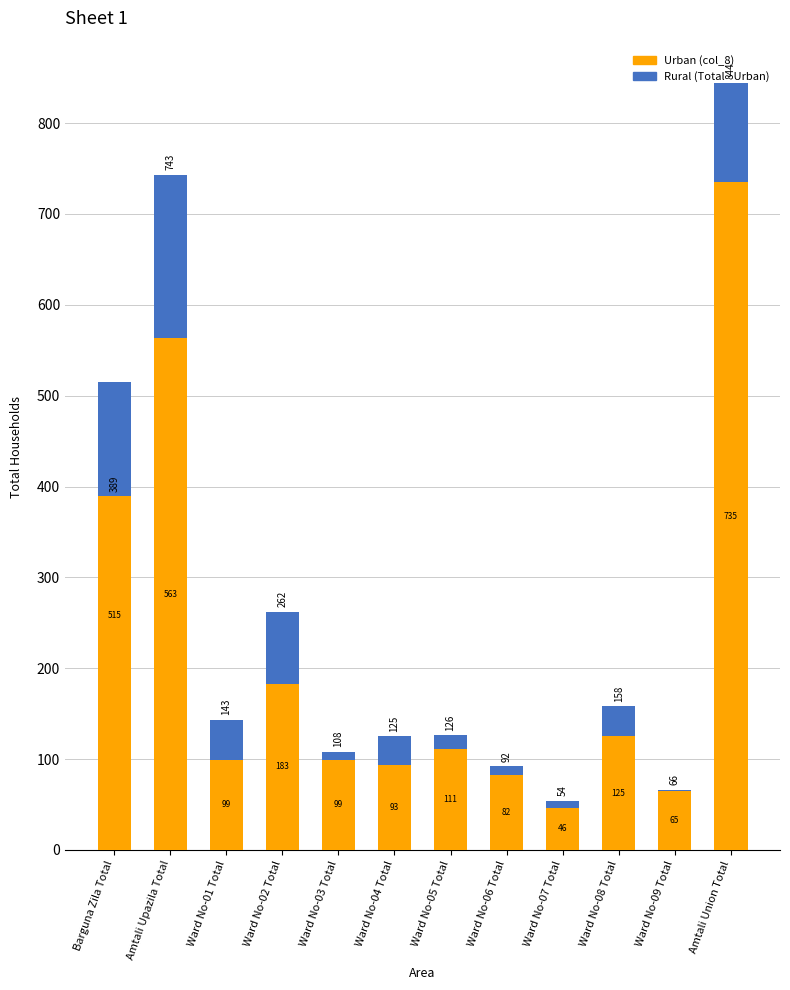

At how many categories does at least one series exceed 6?

12